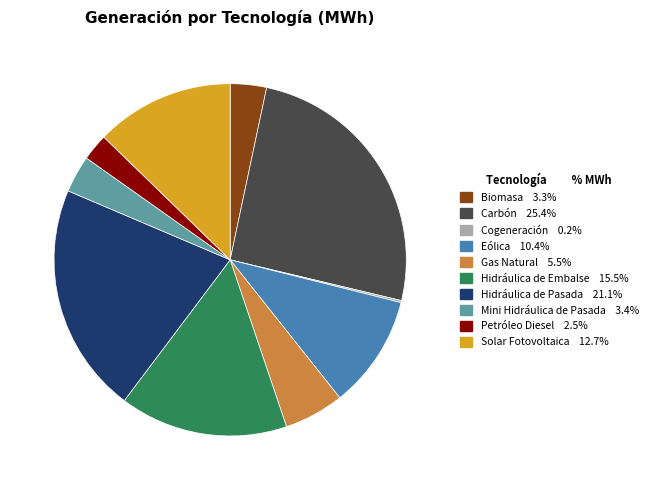

Which has a higher value, Solar Fotovoltaica or Hidráulica de Embalse?

Hidráulica de Embalse